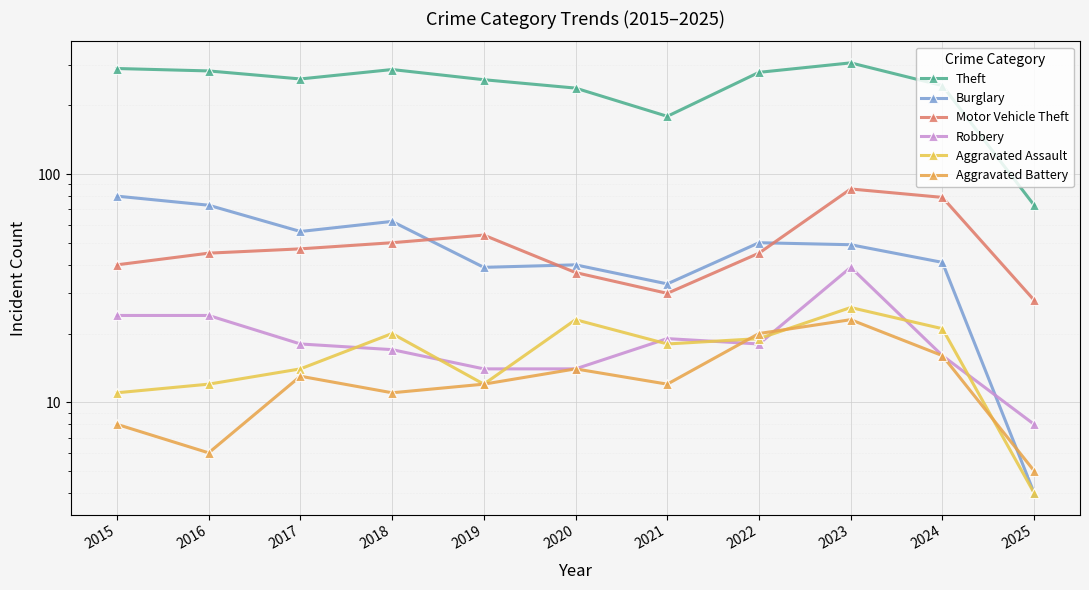

Is it true that Aggravated Battery equals 8 at 2015?

True